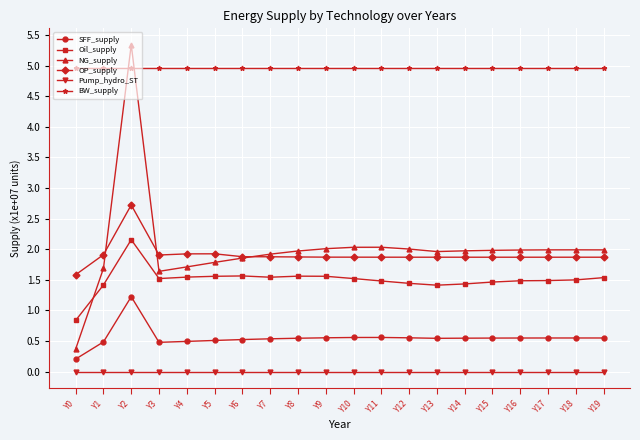

Is it true that SFF_supply equals 0.1 at Y18?

False